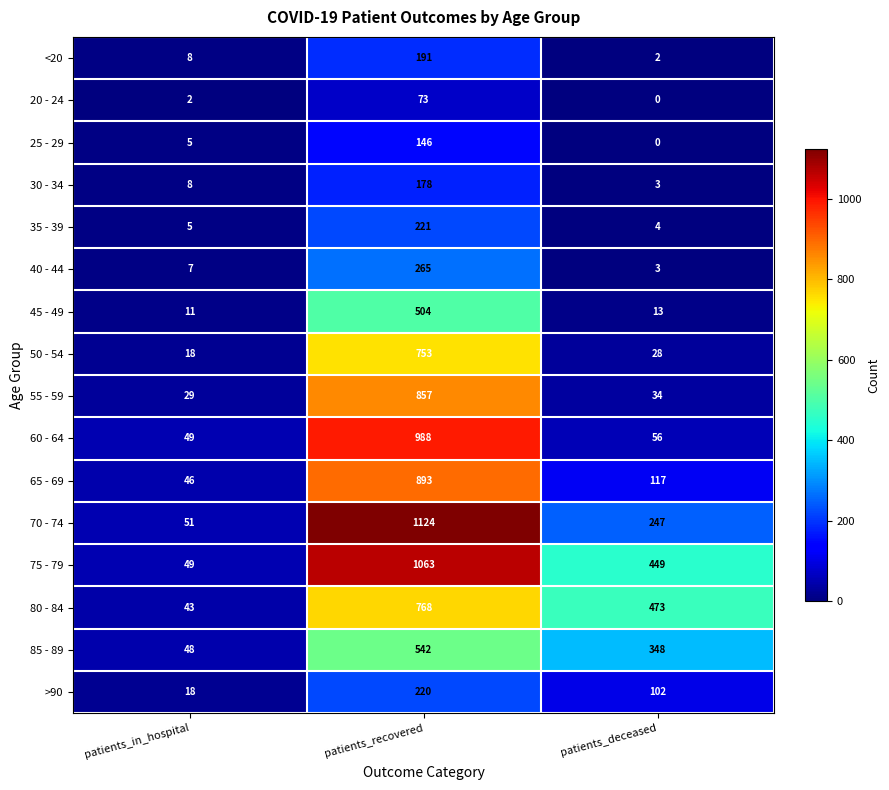

What is the approximate value of 60 - 64 at patients_deceased?

56